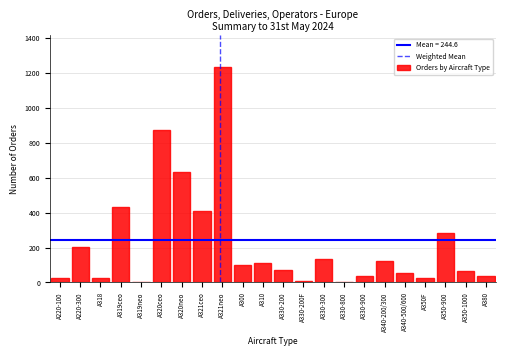

Approximately how many times larger is the value at A350-1000 compared to A330-900?

1.8